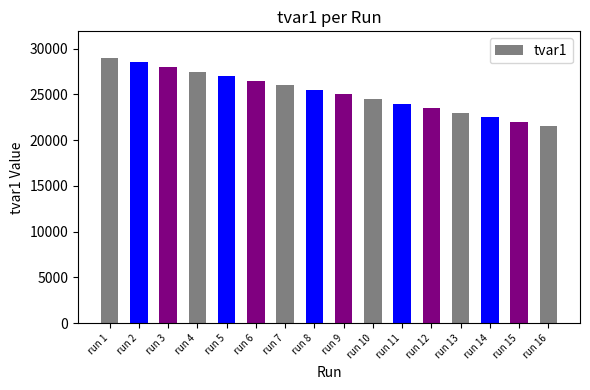

Is it true that the value at run 12 is 6302?

False